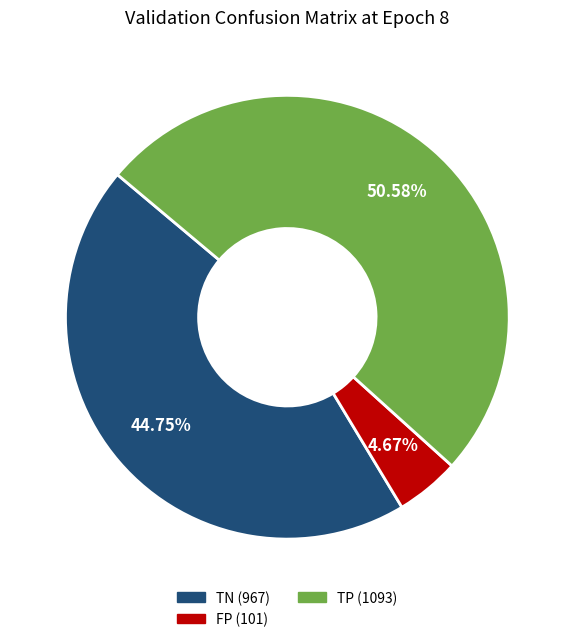

How many segments does this pie chart have?

3